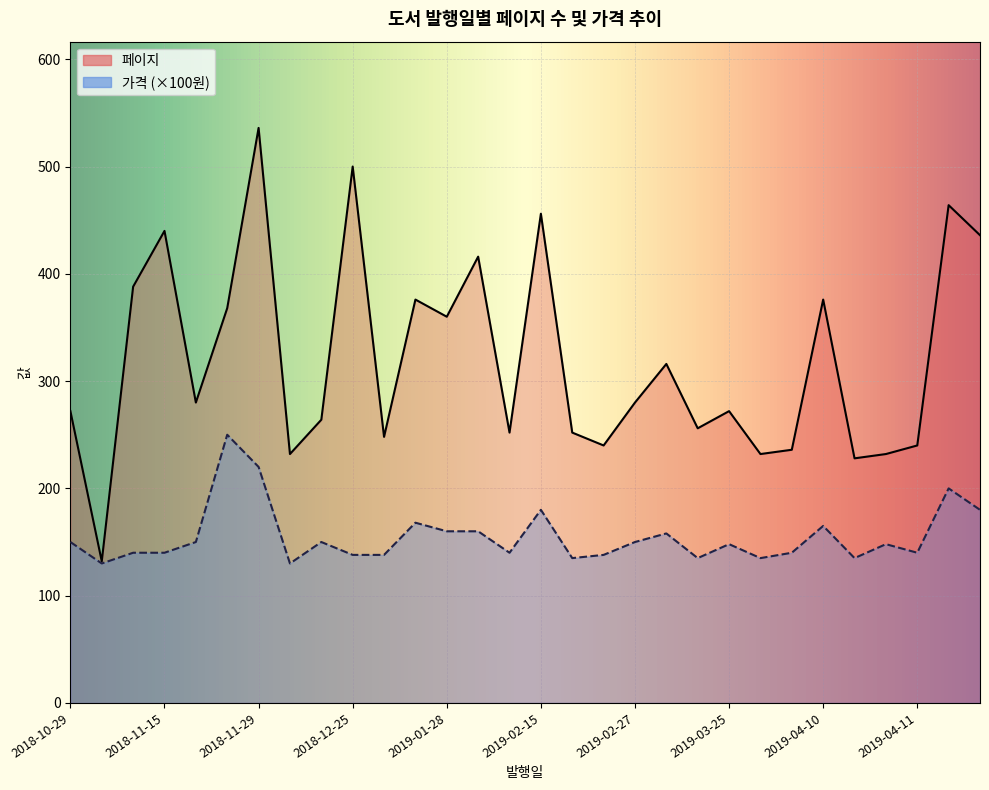

Between 2018-10-30 and 2019-03-30, which series saw the biggest shift?

페이지